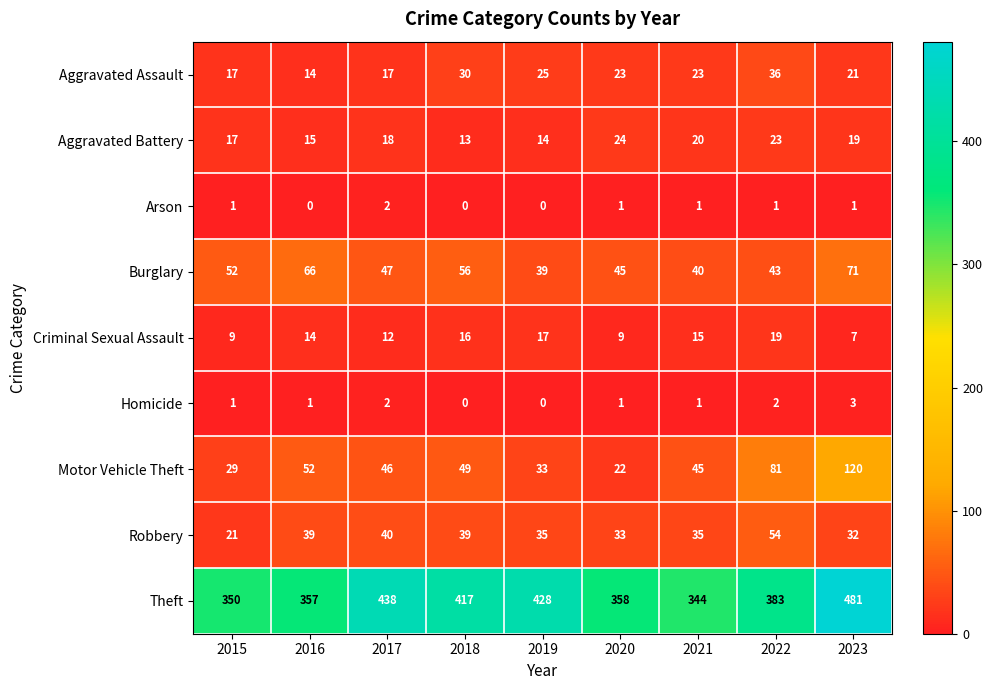

How many data points does each series have?

9